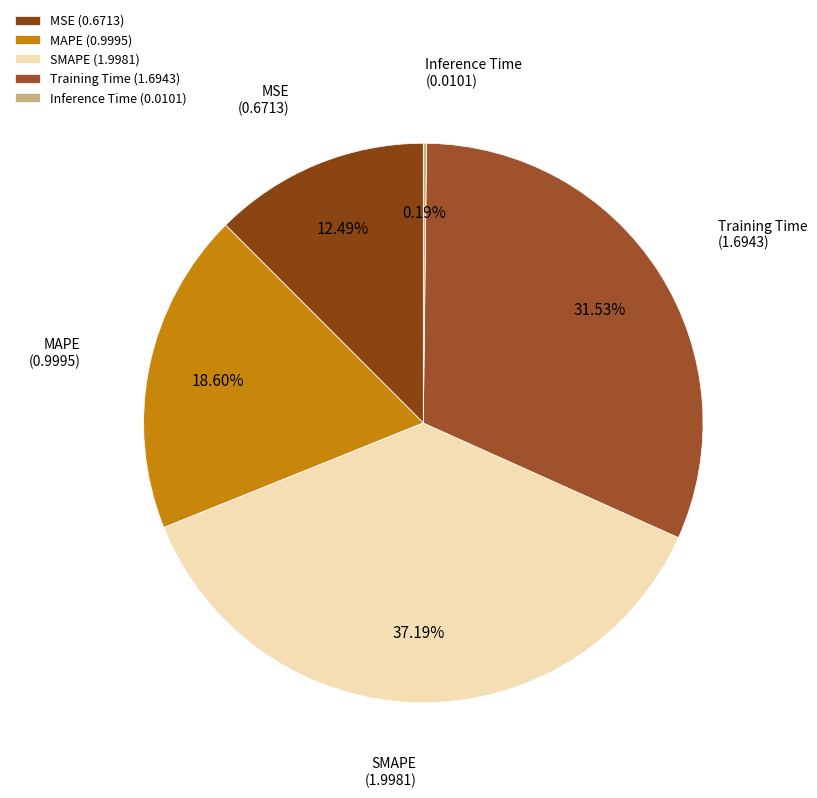

Is it true that Training Time is 32% of the pie?

True